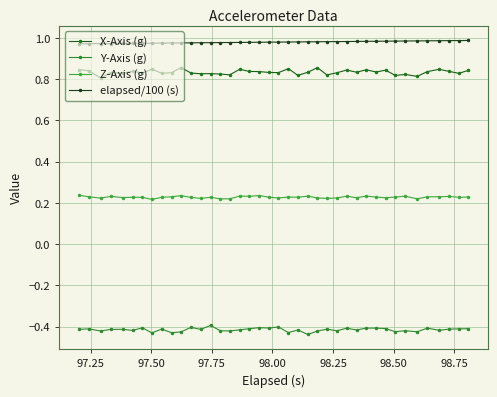

True or false: Y-Axis (g) and X-Axis (g) intersect in this chart.

False